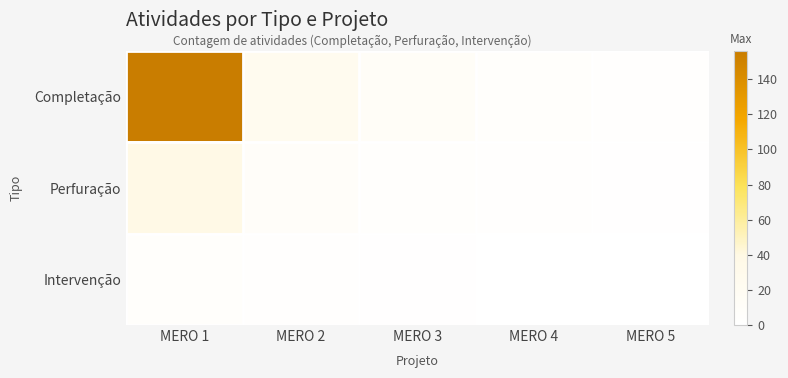

Rank the series at MERO 3 from lowest to highest value.

Intervenção, Perfuração, Completação